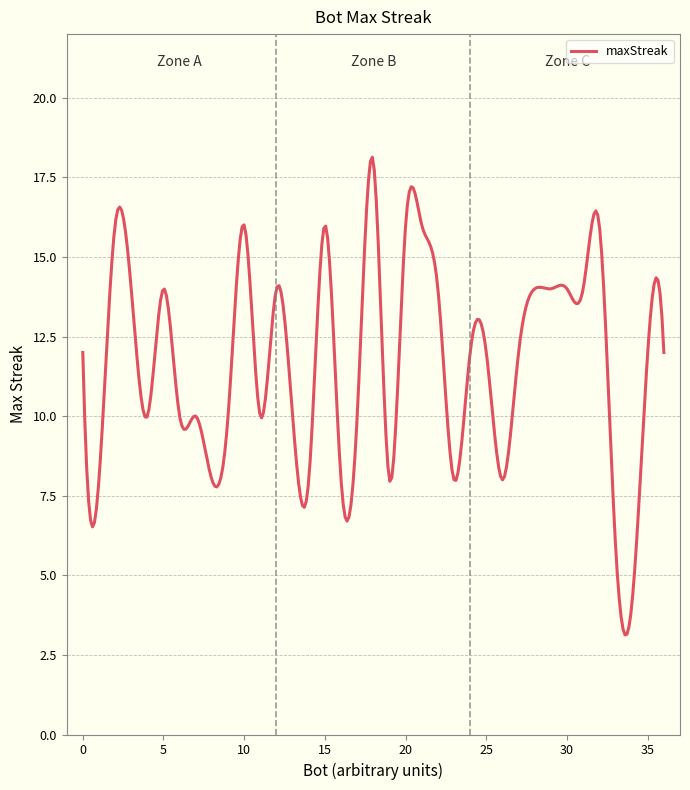

What is the greatest value displayed?

18.1